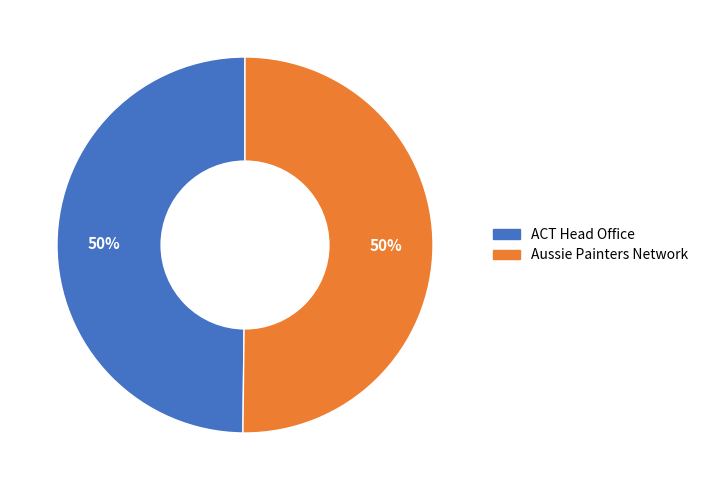

Combined, do ACT Head Office and Aussie Painters Network account for over 50%?

Yes